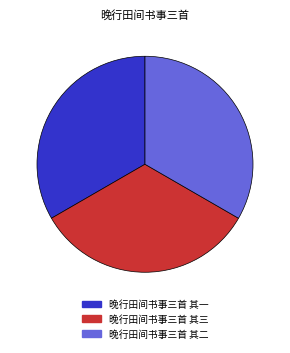

Is it true that 晚行田间书事三首 其一 is 28% of the pie?

False